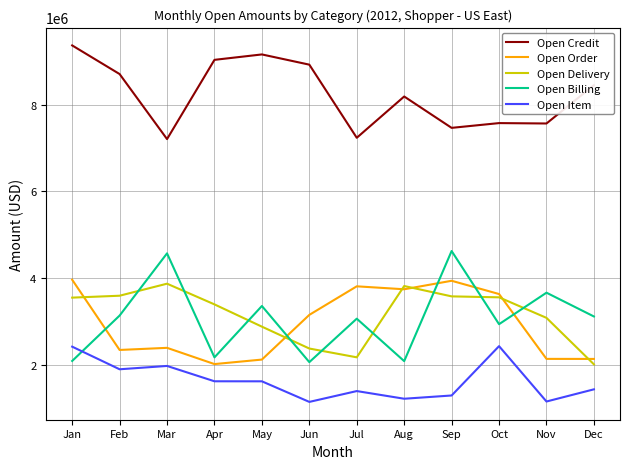

True or false: Open Item and Open Delivery intersect in this chart.

False